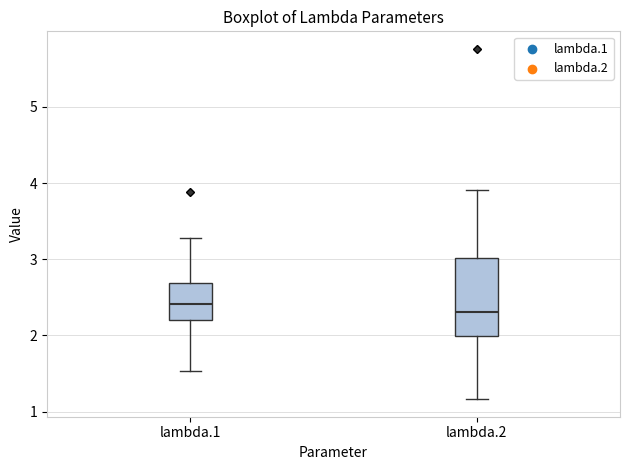

Reading left to right, transcribe this box plot: for each box, give where its median line is, the range the box spans, and where its two whiskers end, as read against the y-axis. The values are not printed on the chart, so give them approximately, as read against the axis.

lambda.1: median 2.4, box 2.2 to 2.7, whiskers 1.5 to 3.3
lambda.2: median 2.3, box 2.0 to 3.0, whiskers 1.2 to 3.9